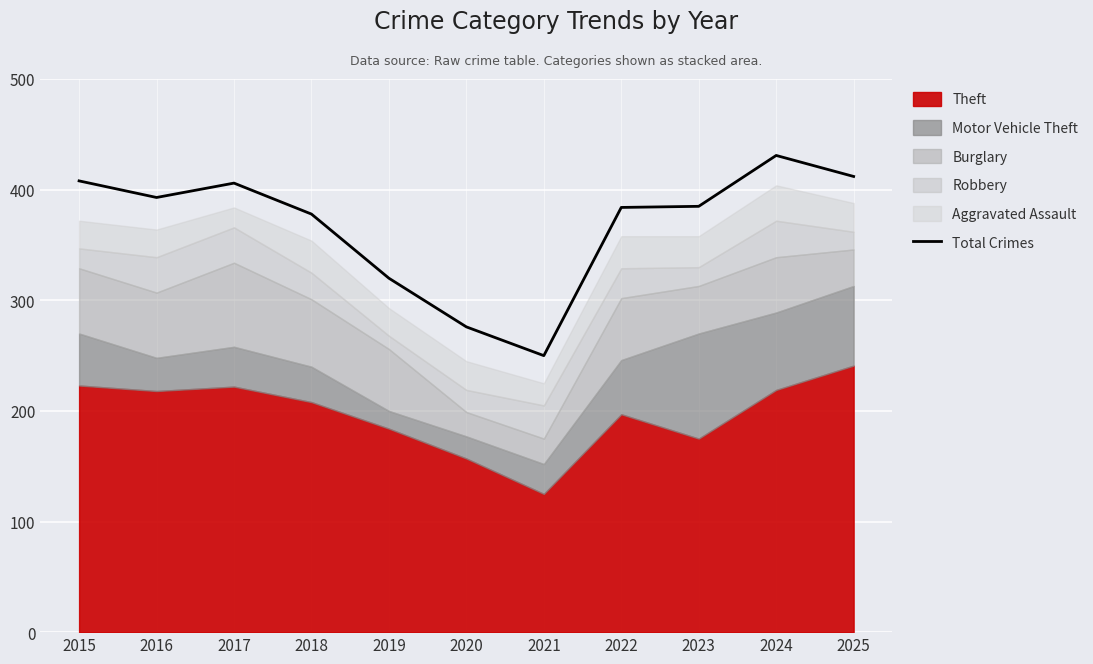

Reading left to right, what are all the values shown in this chart?

2015=408	2016=393	2017=406	2018=378	2019=320	2020=276	2021=250	2022=384	2023=385	2024=431	2025=412